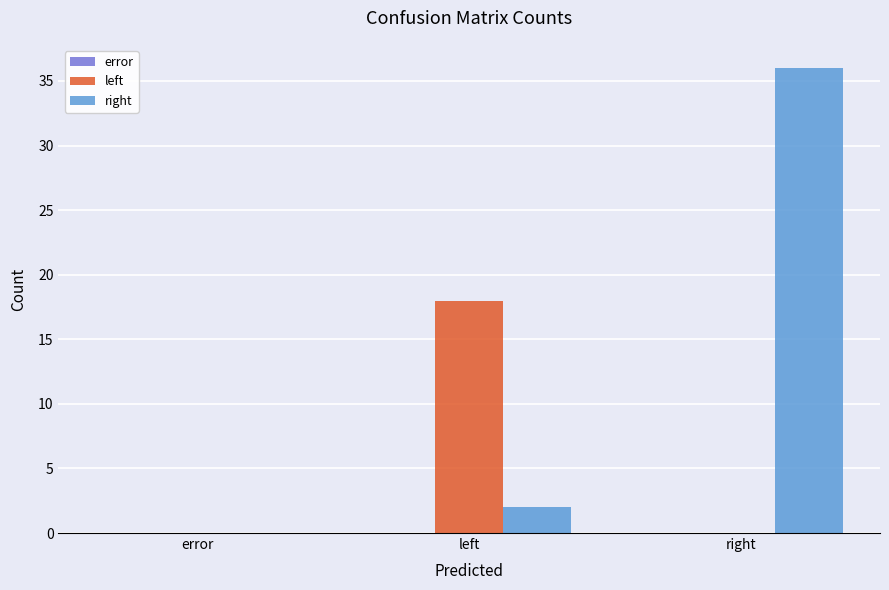

The value of left at right is 0. True or false?

True